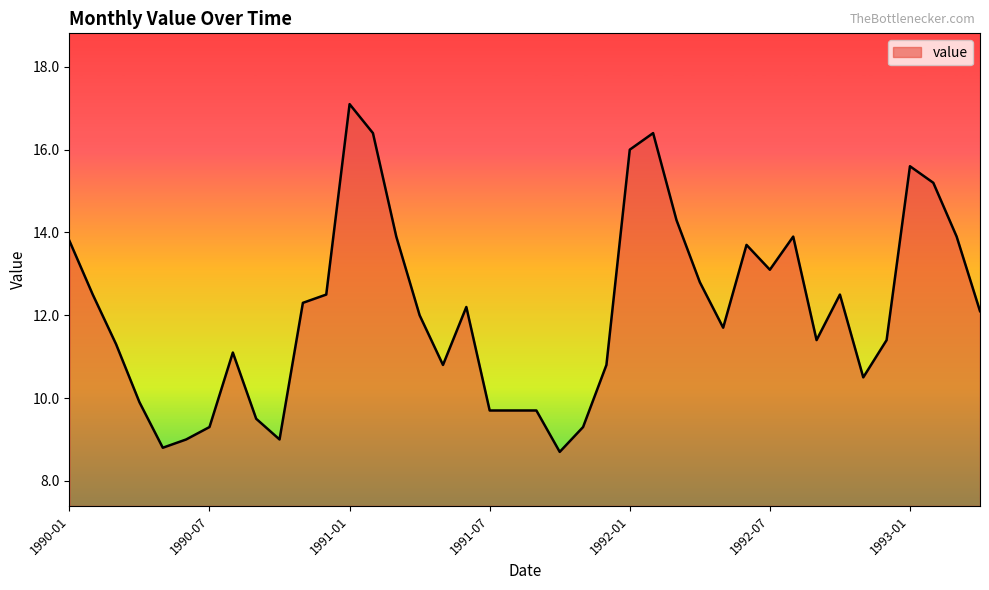

What is the difference between the maximum and minimum values?

8.4